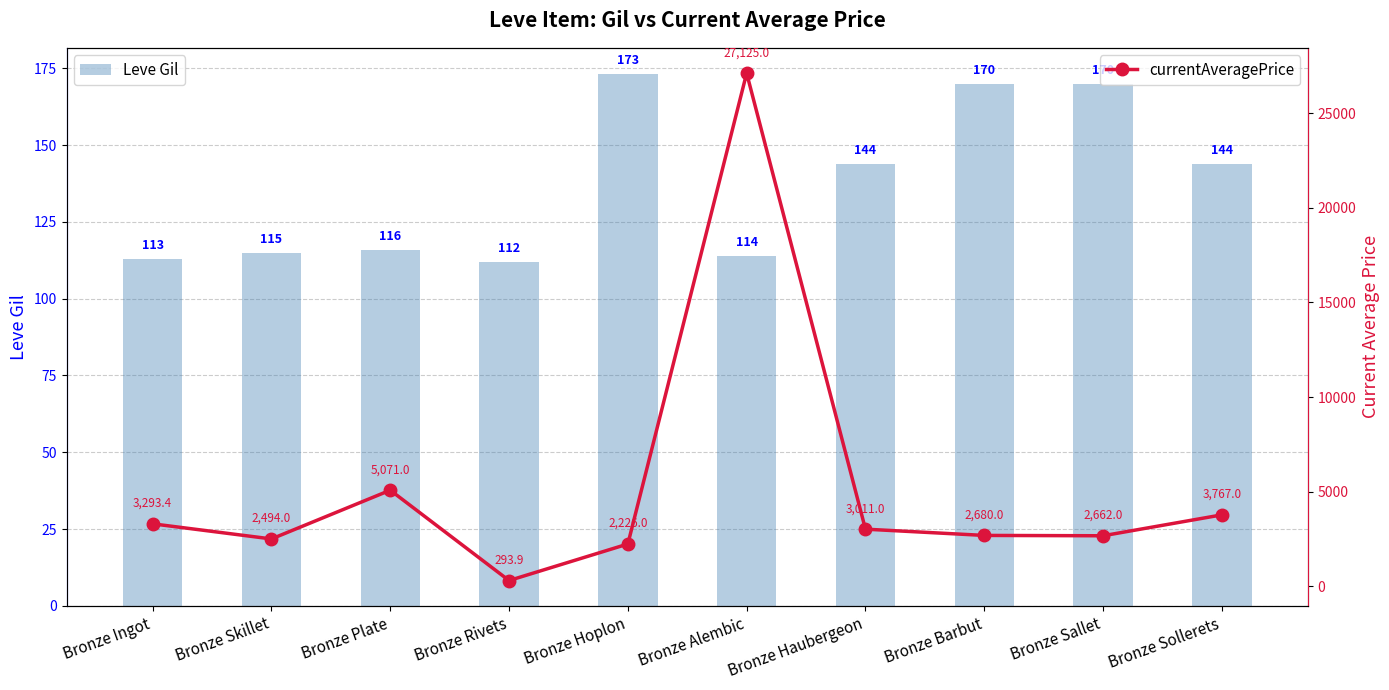

Rank the series by their average value, from highest to lowest.

currentAveragePrice, Leve Gil